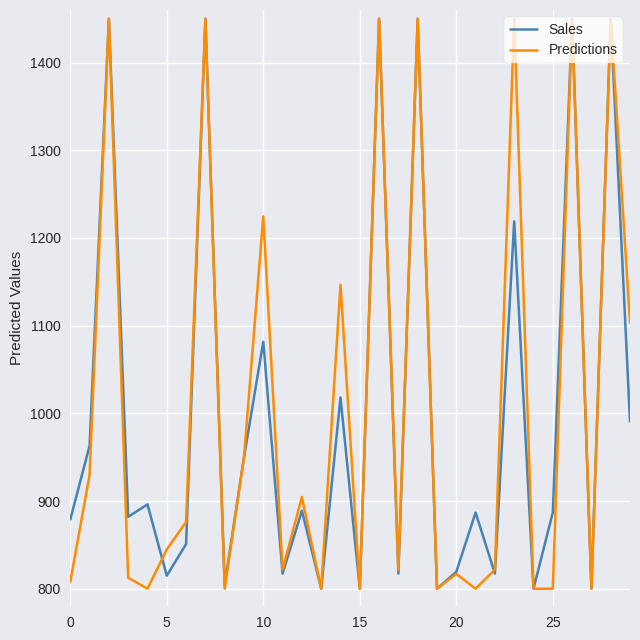

What is the maximum value shown in the chart?

1450.0